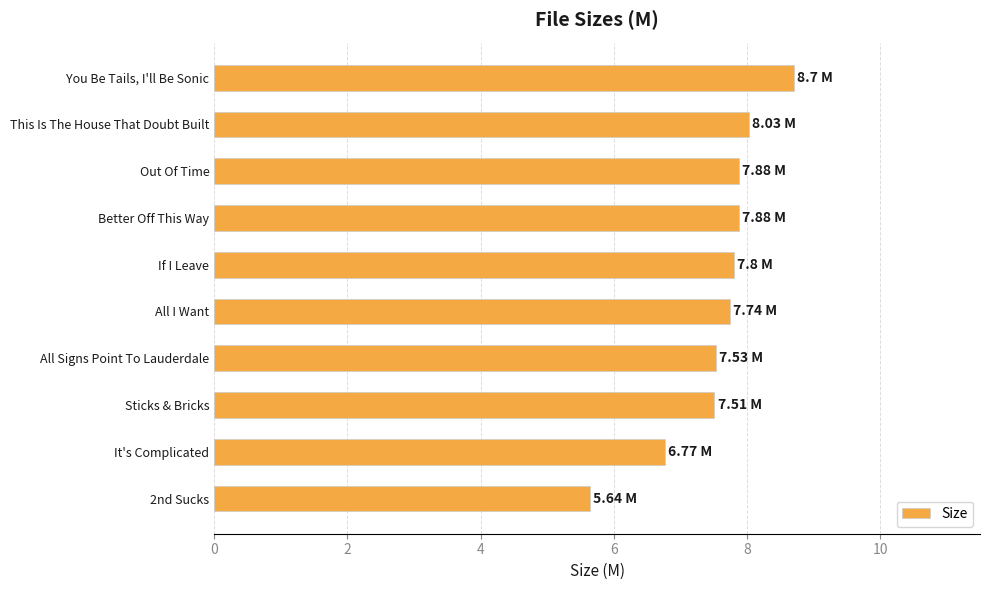

What is the sum of all values?

75.5